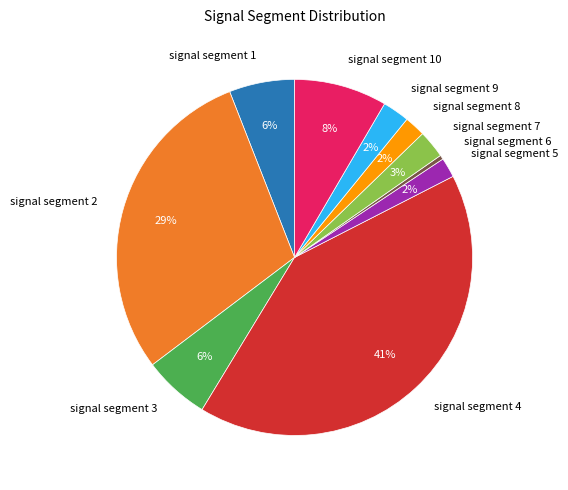

What percentage is the signal segment 10 slice, to the nearest percent?

8%